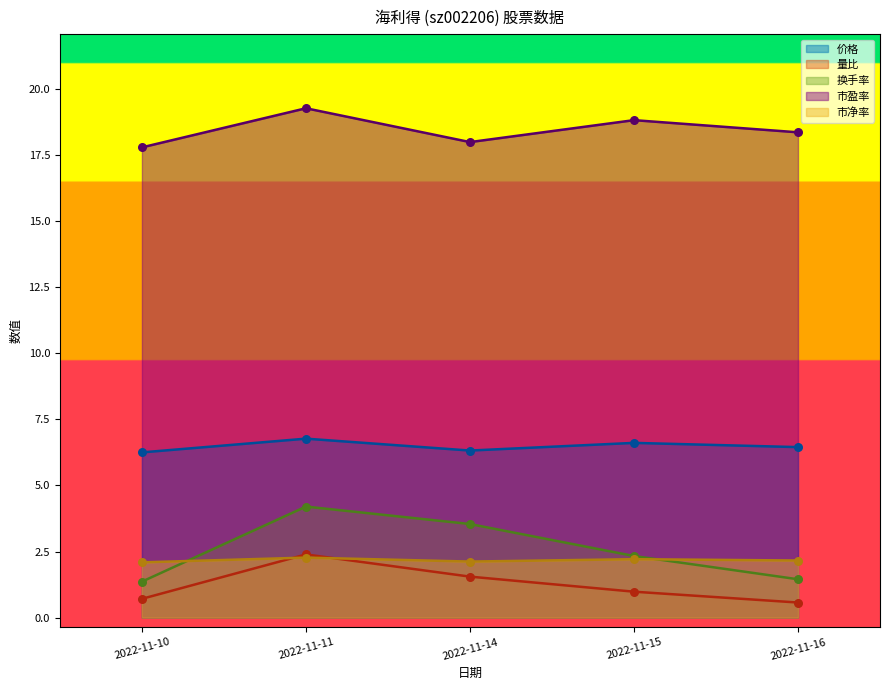

Which series has the widest spread of Y values?

换手率